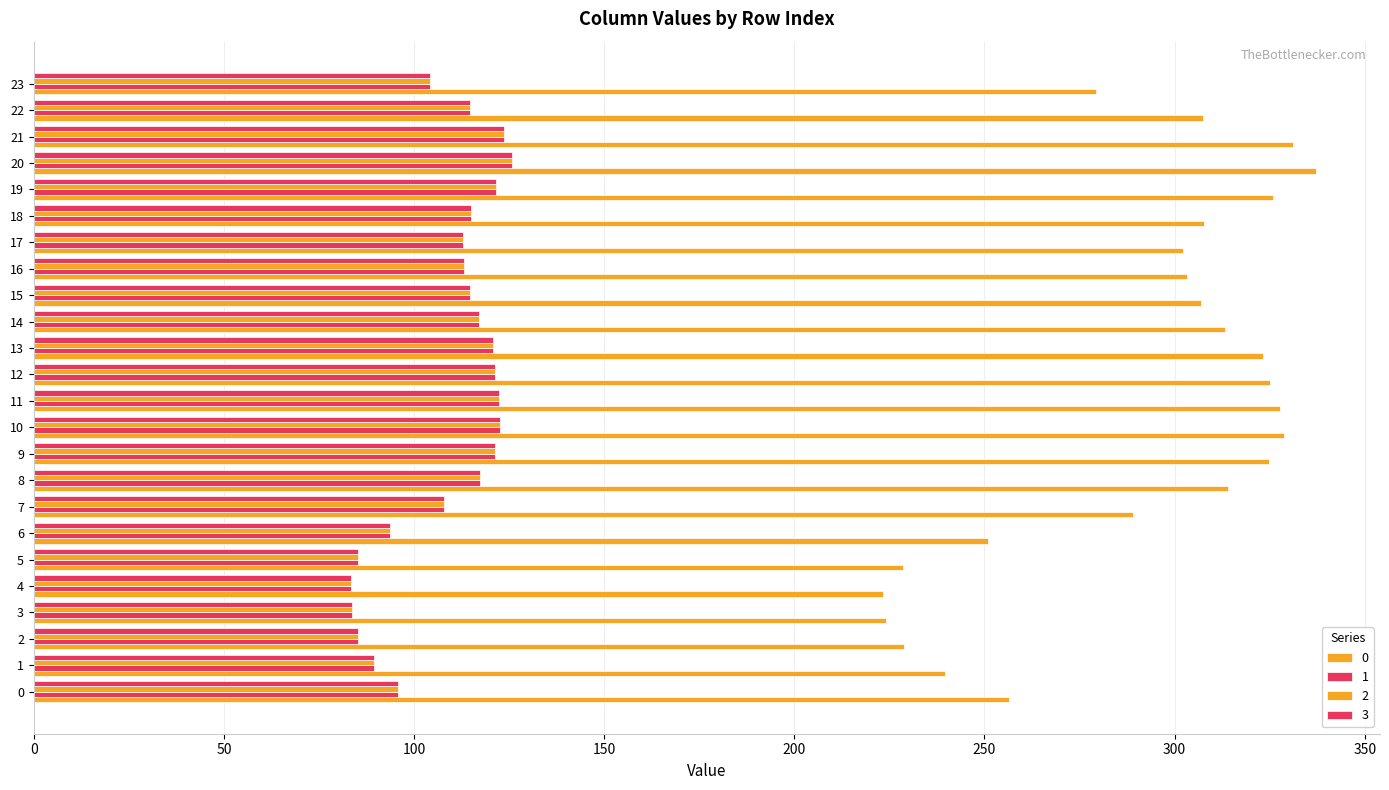

Reading left to right, what are all the values shown in this chart?

0: 0=256.5	1=239.7	2=228.7	3=224.1	4=223.3	5=228.7	6=250.9	7=289.1	8=314.1	9=324.7	10=328.7	11=327.8	12=325.1	13=323.3	14=313.4	15=307.1	16=303.4	17=302.1	18=307.7	19=325.9	20=337.2	21=331.2	22=307.4	23=279.3
1: 0=95.8	1=89.5	2=85.4	3=83.7	4=83.4	5=85.4	6=93.7	7=107.9	8=117.3	9=121.2	10=122.7	11=122.4	12=121.4	13=120.7	14=117.0	15=114.6	16=113.3	17=112.8	18=114.9	19=121.7	20=125.9	21=123.6	22=114.8	23=104.3
2: 0=95.8	1=89.5	2=85.4	3=83.7	4=83.4	5=85.4	6=93.7	7=107.9	8=117.3	9=121.2	10=122.7	11=122.4	12=121.4	13=120.7	14=117.0	15=114.6	16=113.3	17=112.8	18=114.9	19=121.7	20=125.9	21=123.6	22=114.8	23=104.3
3: 0=95.8	1=89.5	2=85.4	3=83.7	4=83.4	5=85.4	6=93.7	7=107.9	8=117.3	9=121.2	10=122.7	11=122.4	12=121.4	13=120.7	14=117.0	15=114.6	16=113.3	17=112.8	18=114.9	19=121.7	20=125.9	21=123.6	22=114.8	23=104.3